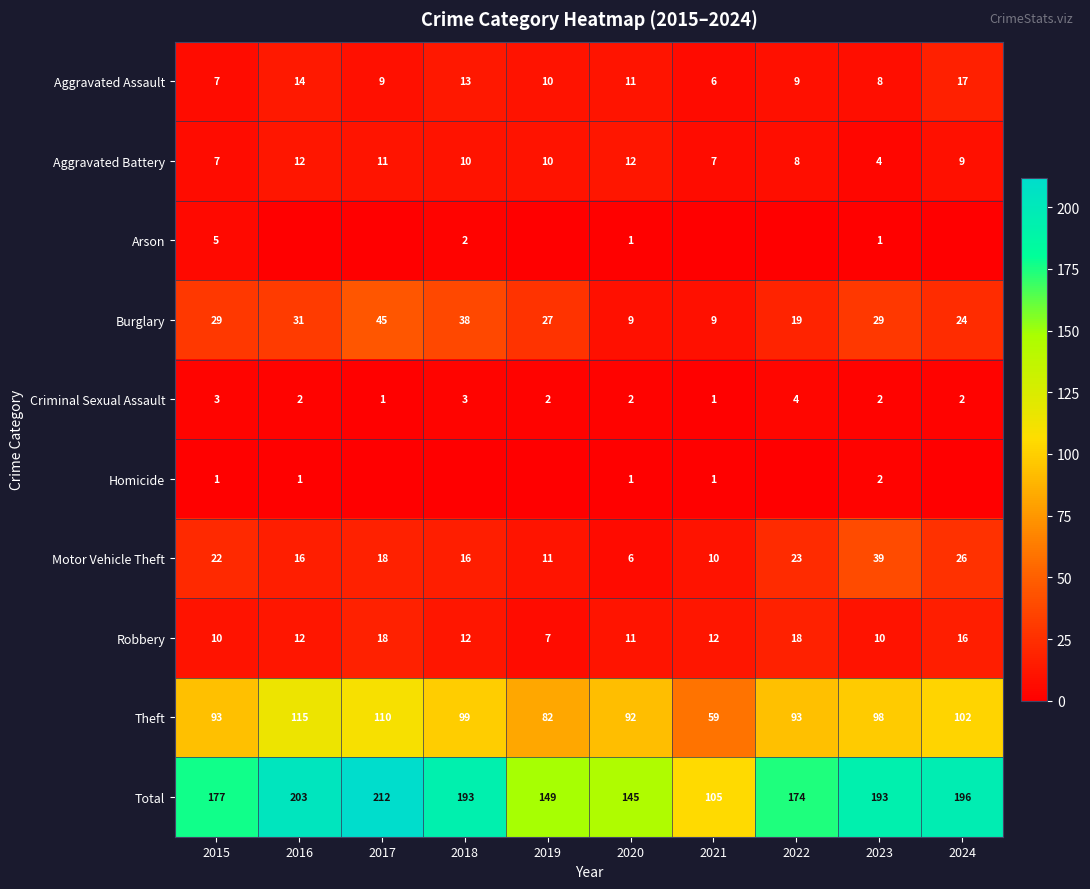

Read the Theft value at 2017, to the nearest 10.

110